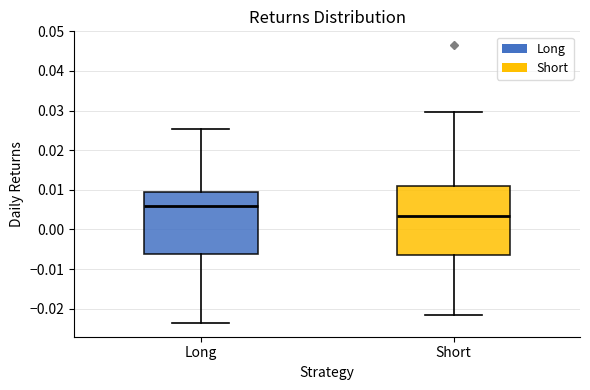

Which box has the lowest median line?

Short